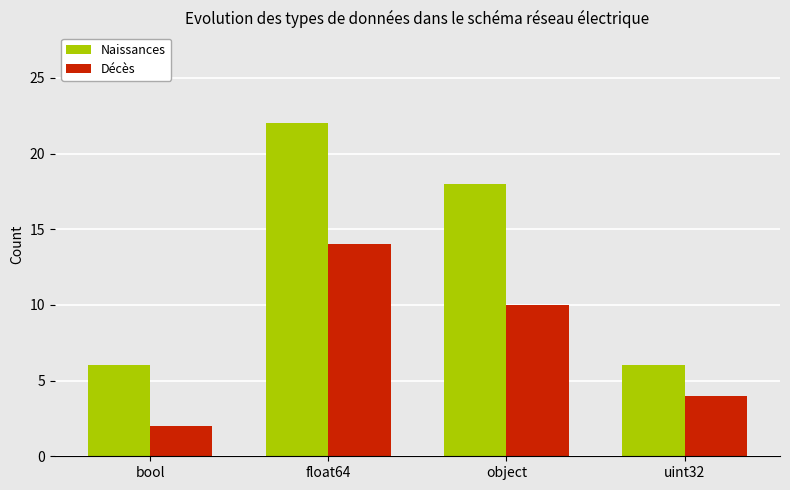

Reading left to right, list all the values displayed in this chart.

Naissances: bool=6	float64=22	object=18	uint32=6
Décès: bool=2	float64=14	object=10	uint32=4